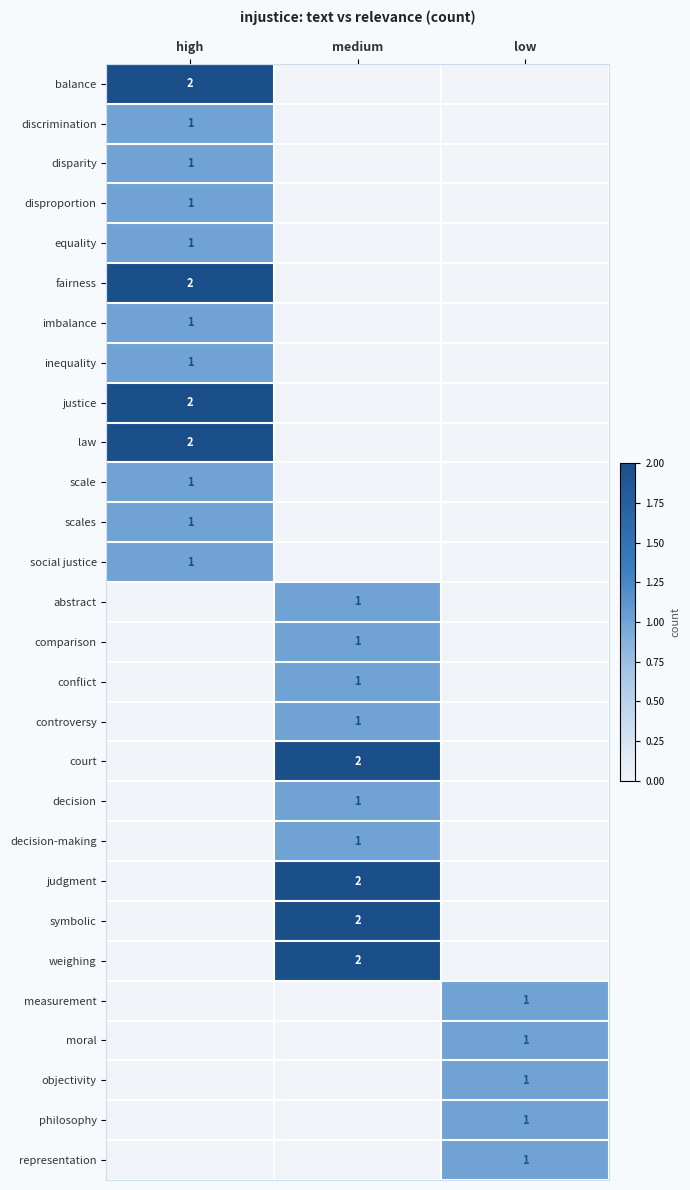

How many distinct data groups are displayed?

28